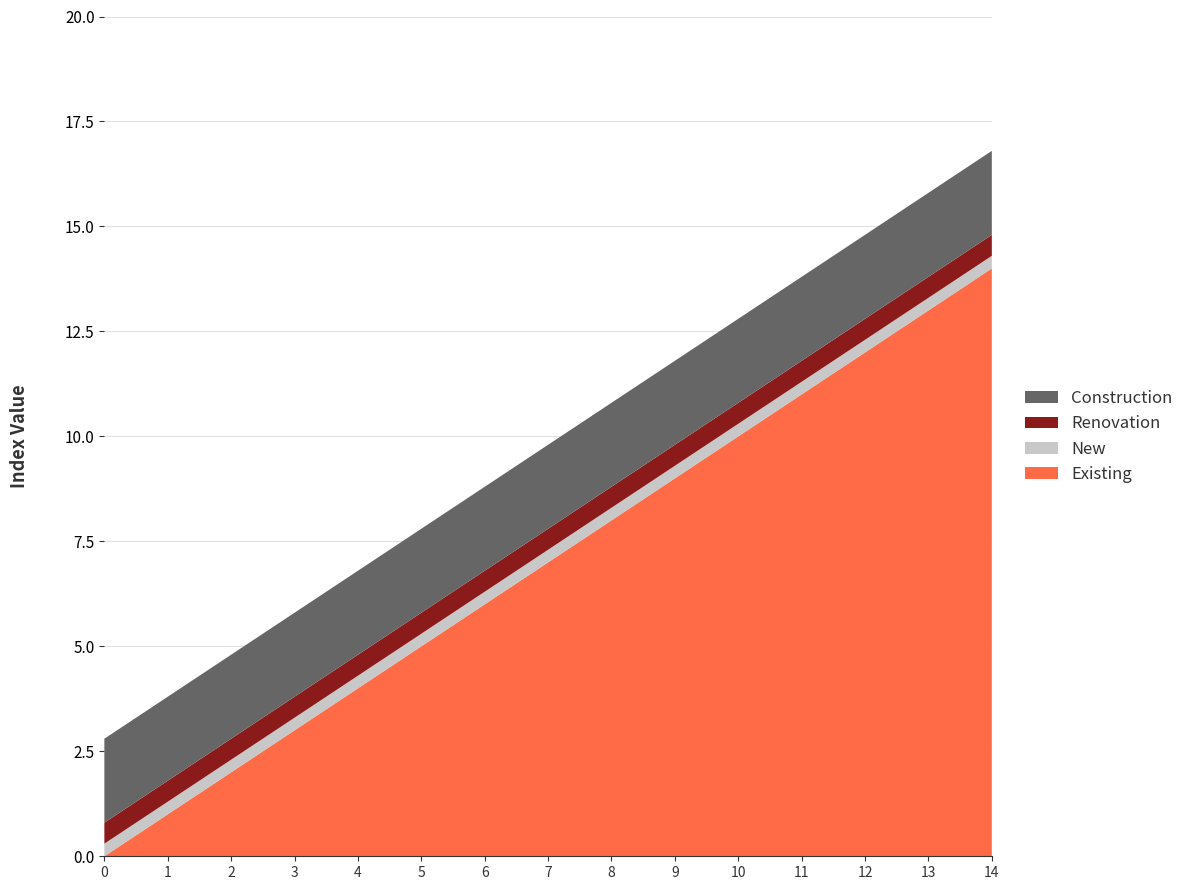

Reading left to right, list all the values displayed in this chart.

Existing: 0.0	1.0	2.0	3.0	4.0	5.0	6.0	7.0	8.0	9.0	10.0	11.0	12.0	13.0	14.0
New: 0.3	0.3	0.3	0.3	0.3	0.3	0.3	0.3	0.3	0.3	0.3	0.3	0.3	0.3	0.3
Renovation: 0.5	0.5	0.5	0.5	0.5	0.5	0.5	0.5	0.5	0.5	0.5	0.5	0.5	0.5	0.5
Construction: 2.0	2.0	2.0	2.0	2.0	2.0	2.0	2.0	2.0	2.0	2.0	2.0	2.0	2.0	2.0